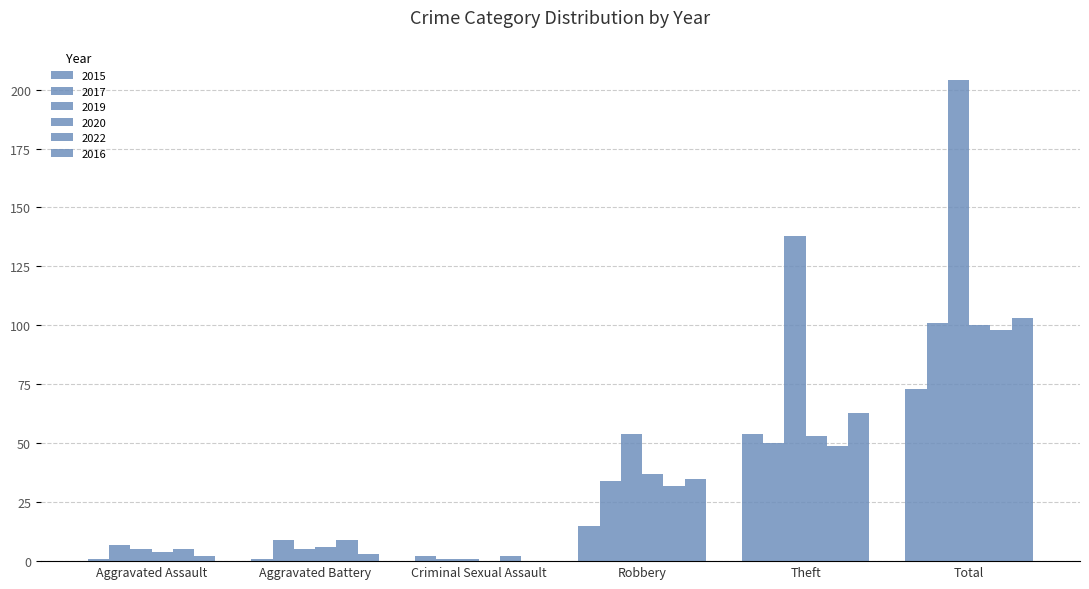

Rank the series by their maximum value, from lowest to highest.

2015, 2022, 2020, 2017, 2016, 2019